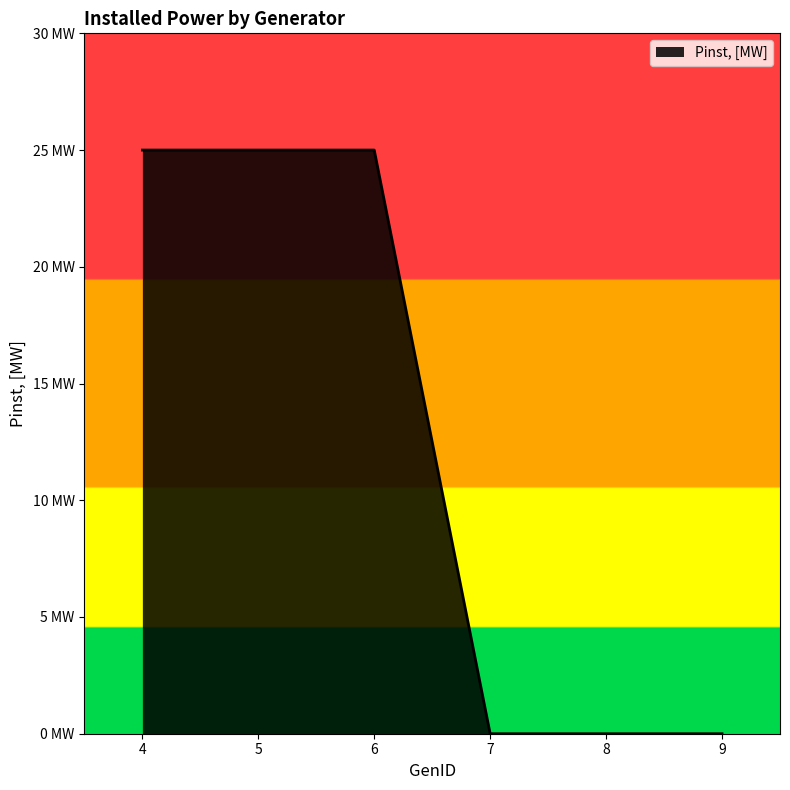

Rank the categories by value from lowest to highest.

7, 8, 9, 4, 5, 6